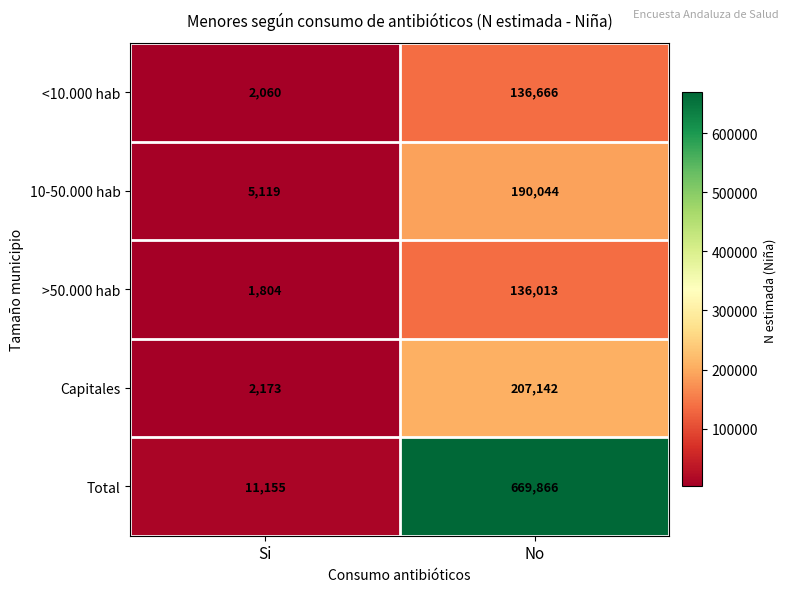

What is the highest value of the 10-50.000 hab series?

190044